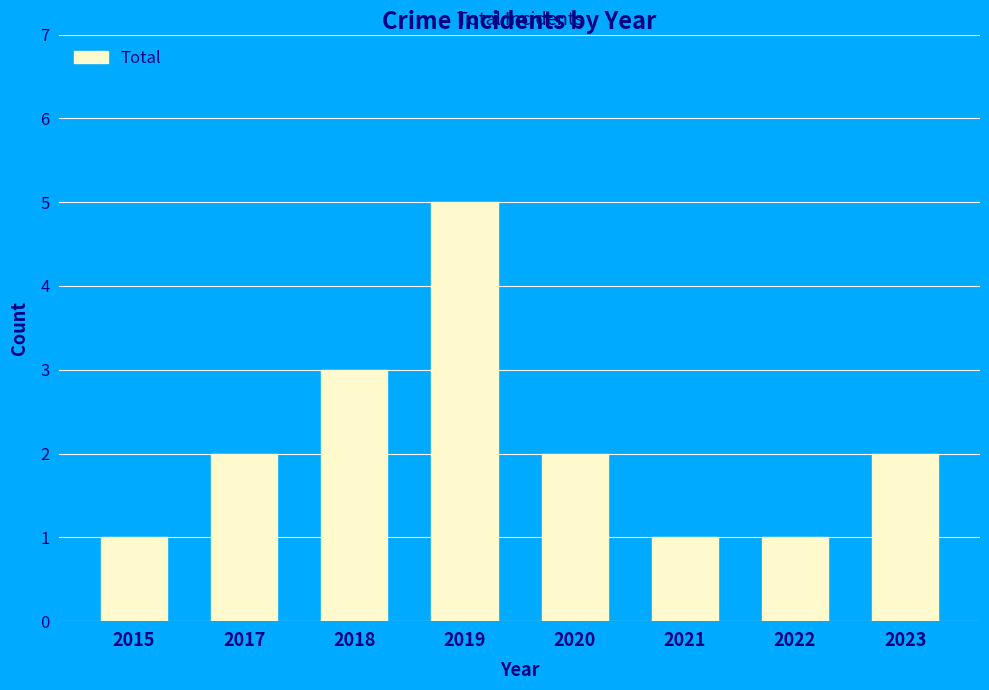

What is the change in value from 2015 to 2018?

+2